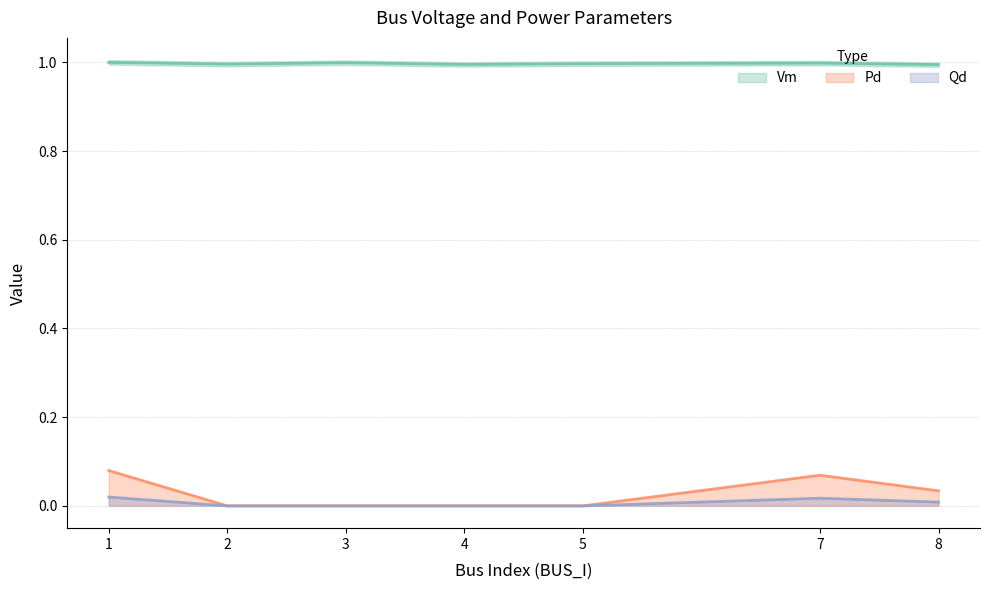

How many lines are shown in the chart?

3